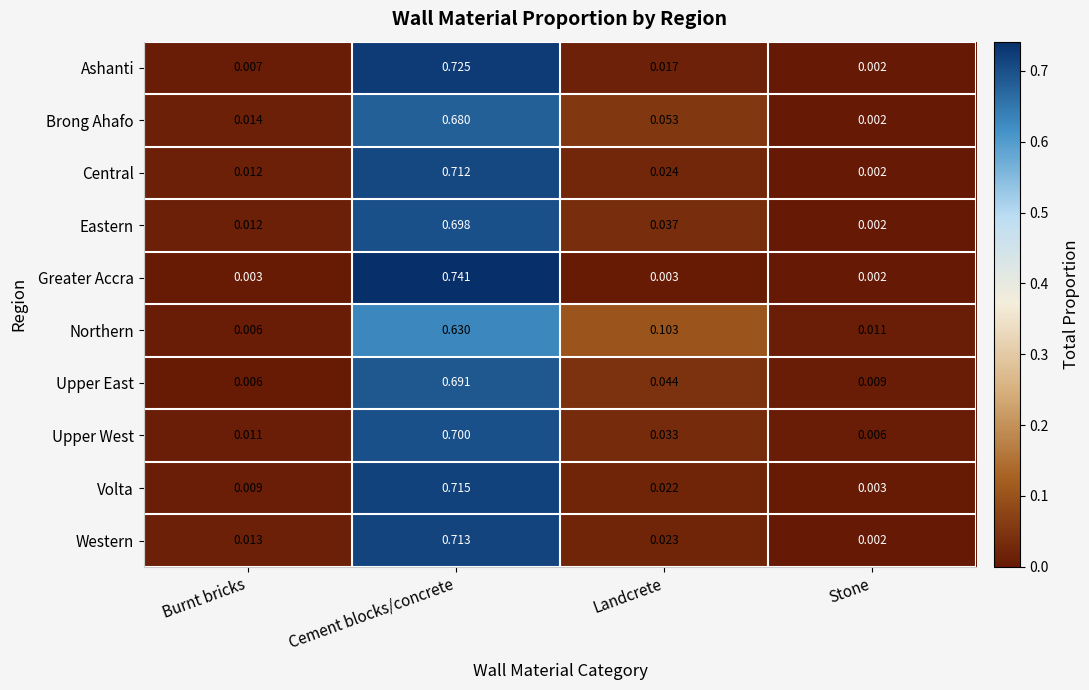

List the labels in order of Upper East value, smallest first.

Burnt bricks, Stone, Landcrete, Cement blocks/concrete